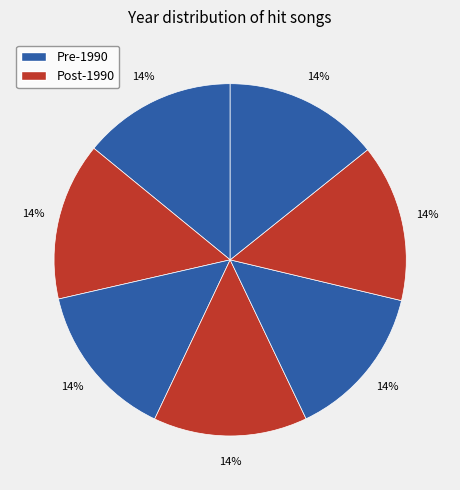

How many slices are in this pie chart?

7